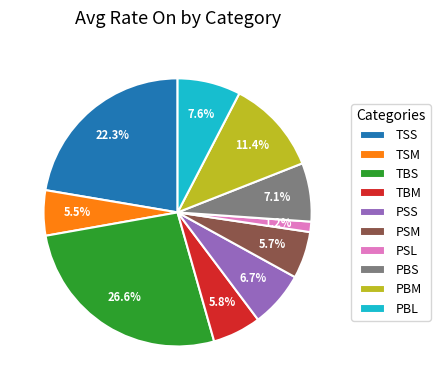

Approximately how many times larger is the value at TSS compared to PBL?

2.9